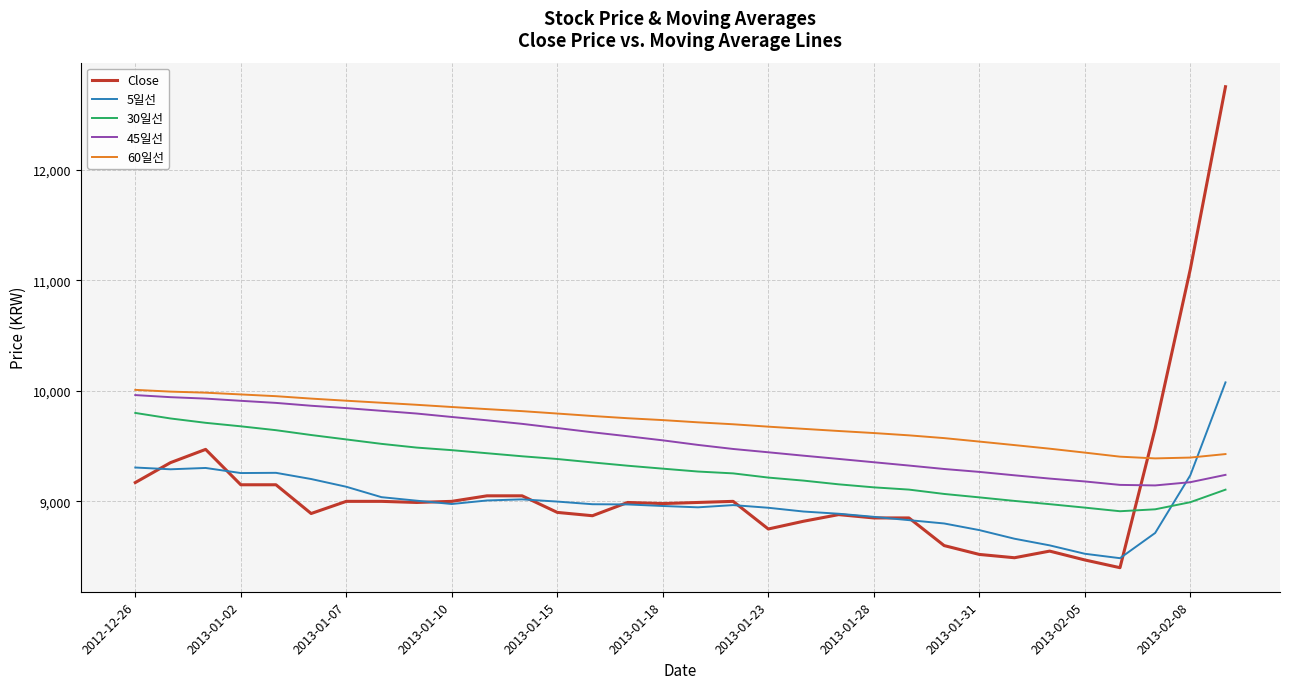

What is the highest value of the 5일선 series?

10076.0